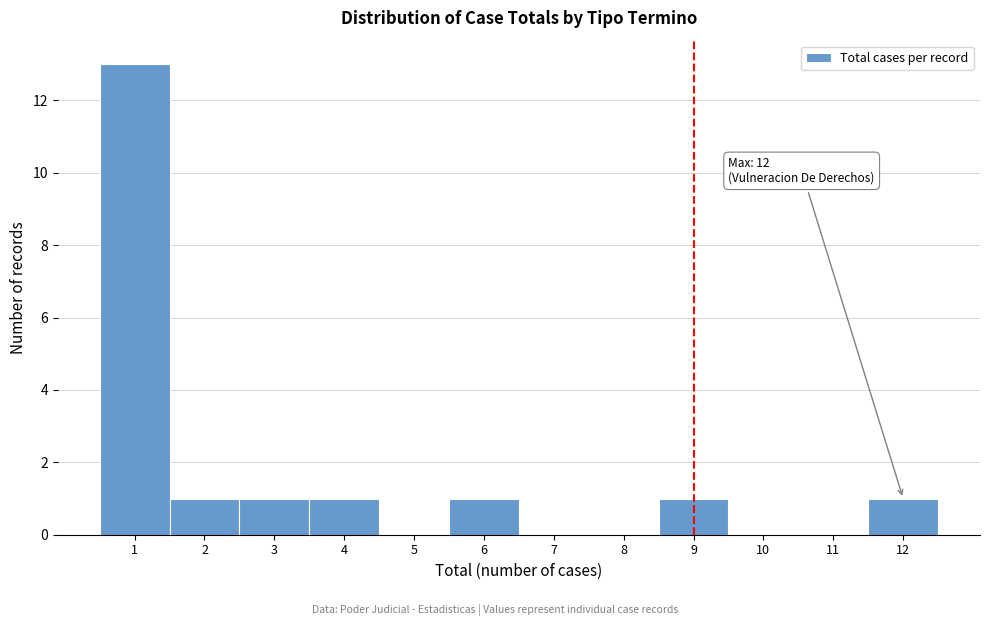

Over which range of the x-axis is the bar tallest?

0.5 to 1.5